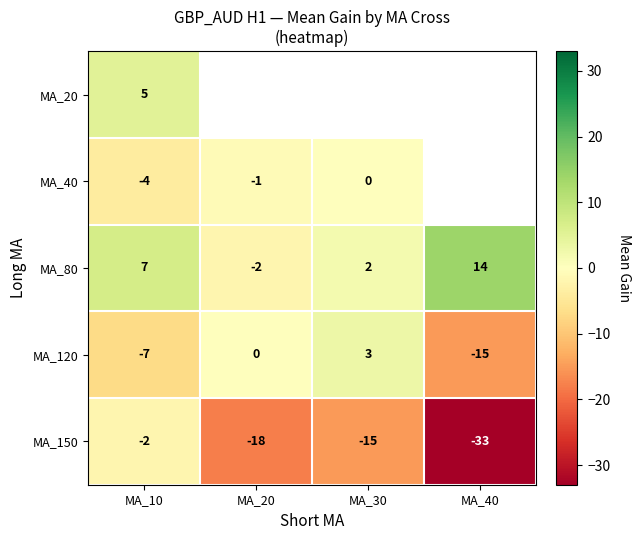

Which category has the lowest value across all series?

MA_40